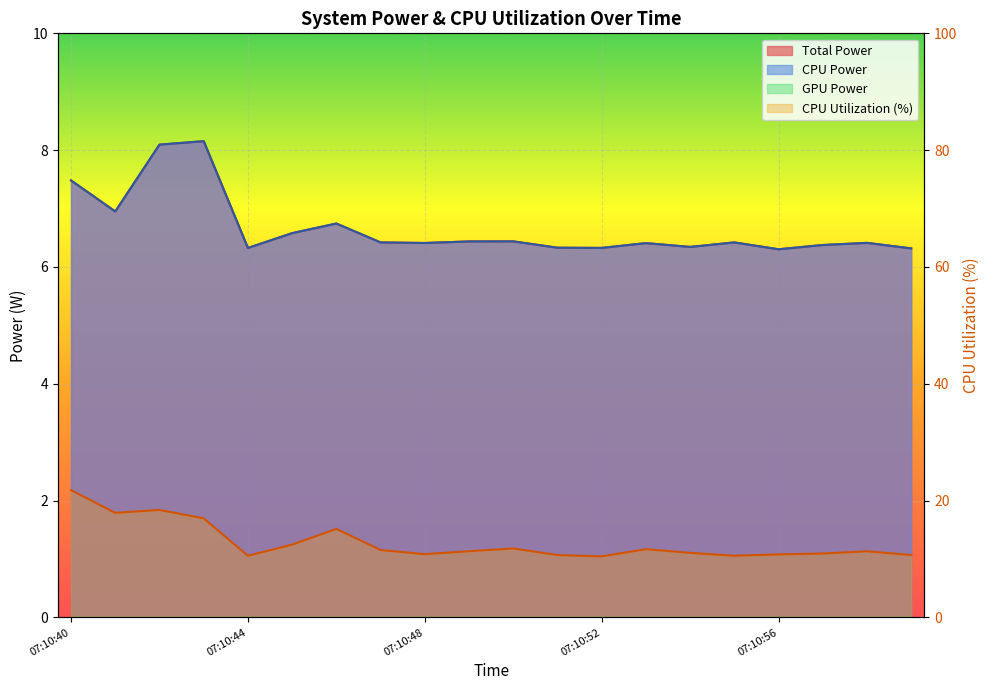

Does the chart display data point markers on the line(s)?

No